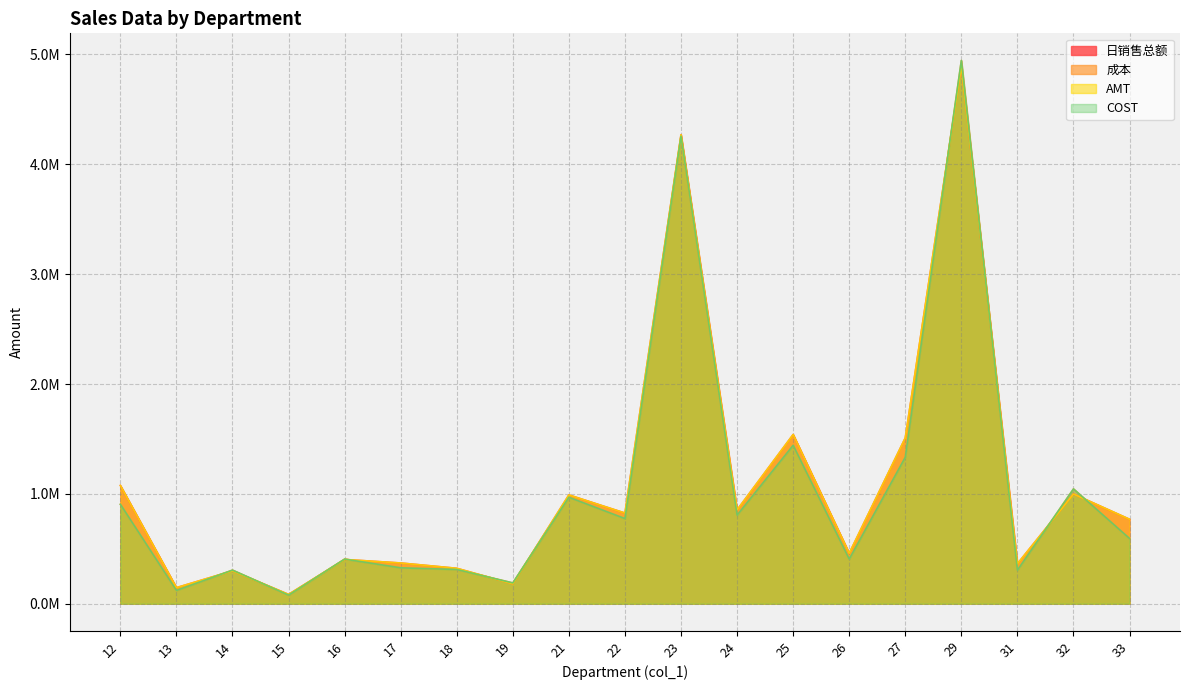

What is the difference between the highest and lowest values at 25?

98376.9